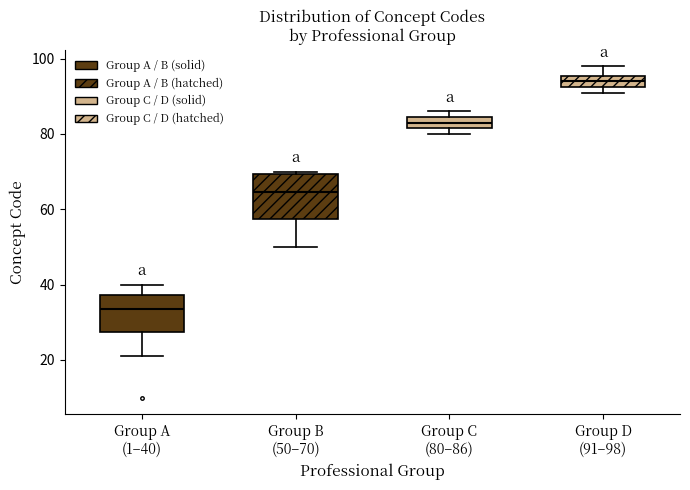

Reading left to right, read every box against the y-axis: the position of its median line, the range the box covers, and the ends of its whiskers. The values are not printed on the chart, so give them approximately, as read against the axis.

Group A (1–40): median 34, box 28 to 38, whiskers 22 to 40
Group B (50–70): median 64, box 58 to 70, whiskers 50 to 70 (just above the box's upper edge)
Group C (80–86): median 84 (inside the box), box 82 to 84, whiskers 80 to 86
Group D (91–98): median 94, box 92 to 96, whiskers 92 (just below the box's lower edge) to 98